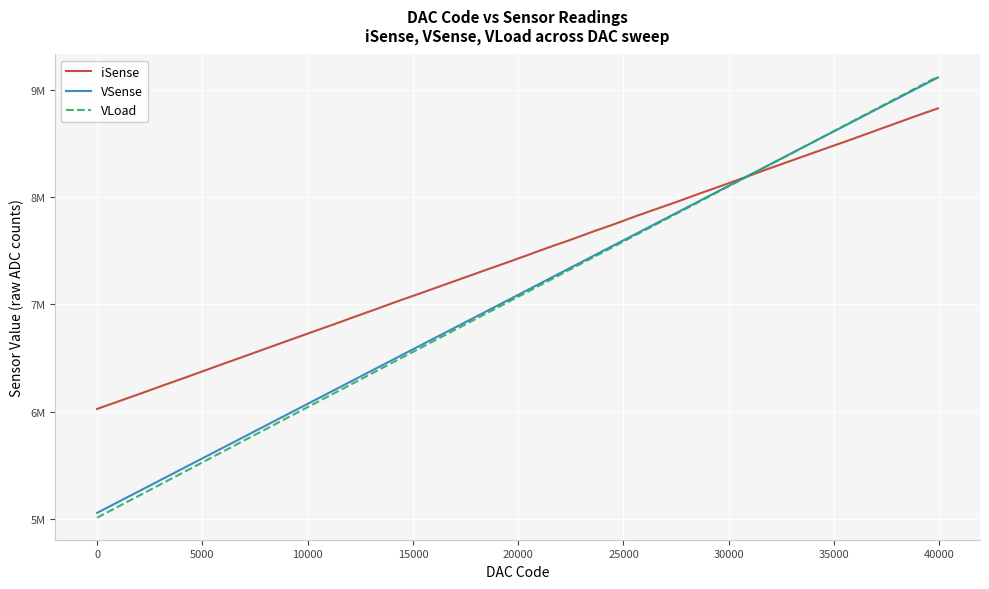

What are all the series names shown in the legend?

iSense, VSense, VLoad